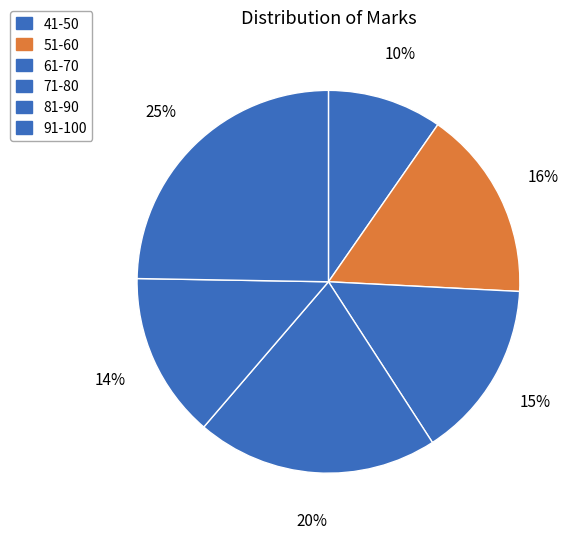

Between 41-50 and 71-80, which is larger?

71-80